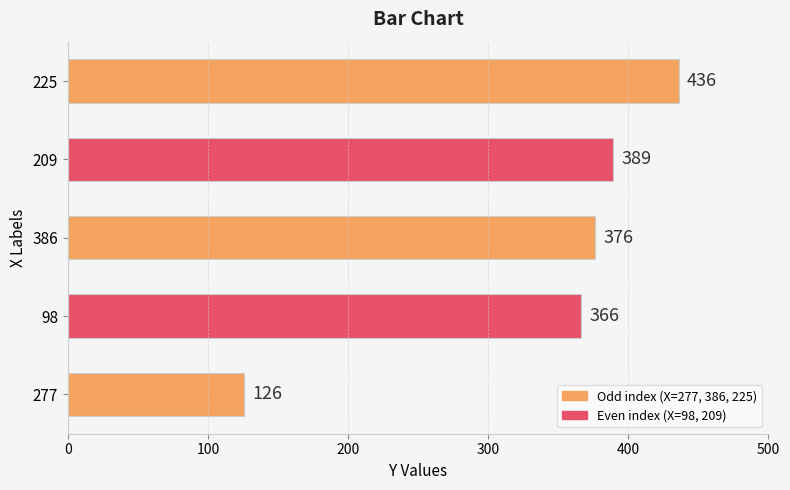

What is the difference between the maximum and second lowest values?

70